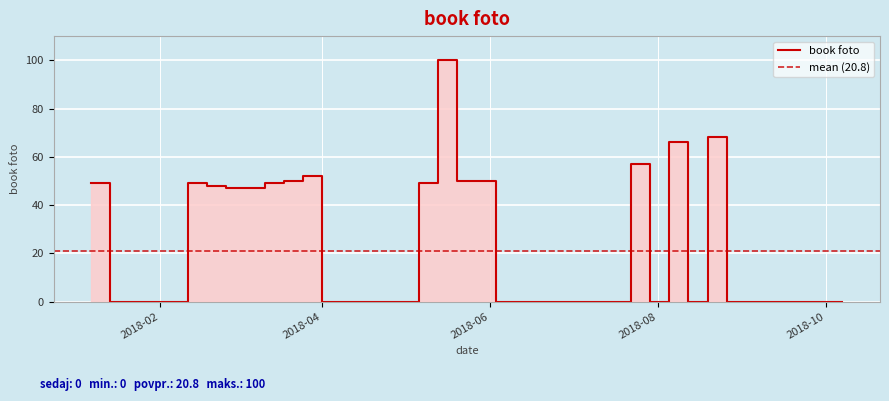

What position from the right is 2018-06-17?

17